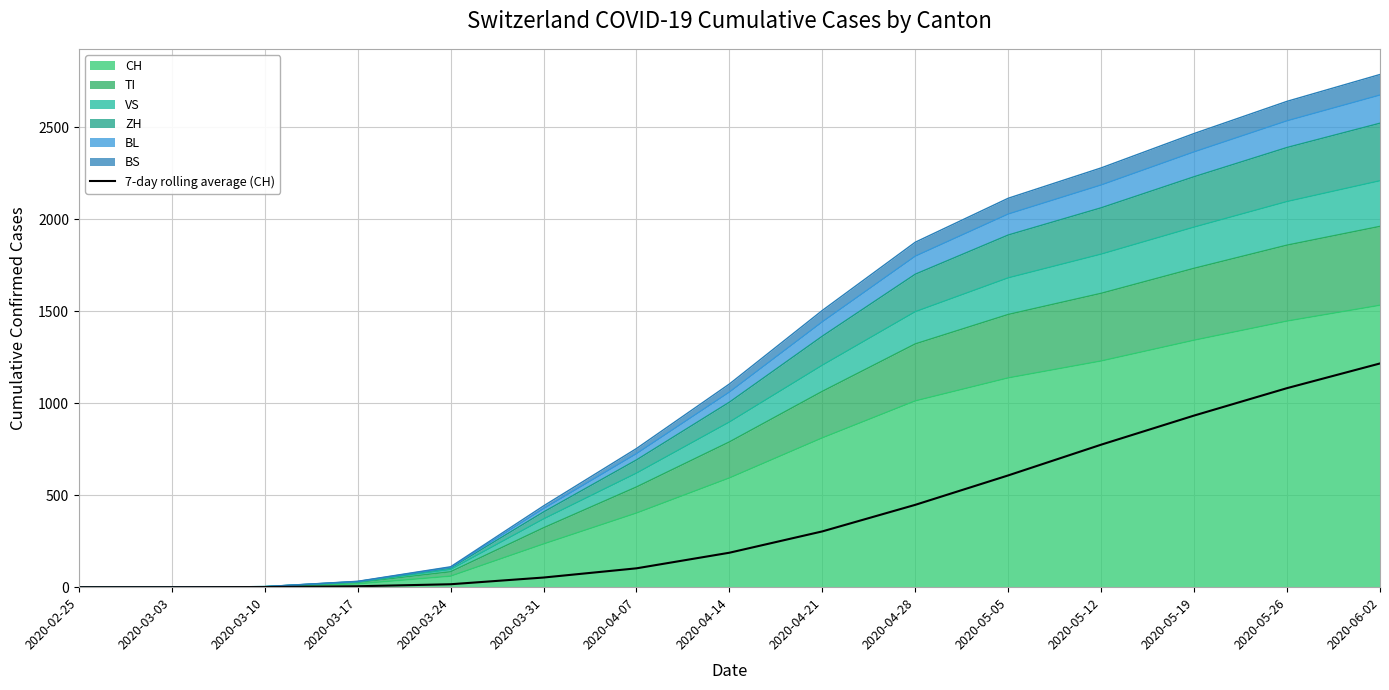

Reading left to right, list all the values displayed in this chart.

0.0	0.0	0.7	5.0	16.0	52.5	102.6	187.4	303.4	447.9	607.9	775.0	933.3	1082.4	1216.6